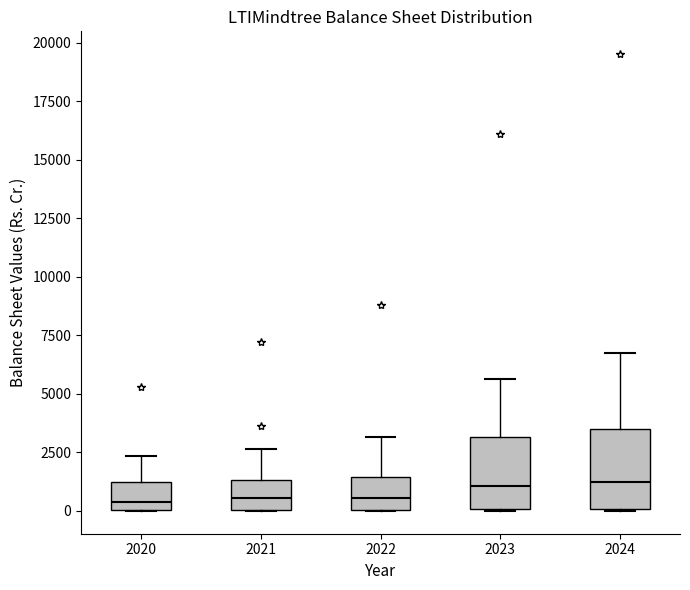

Where does the upper whisker of the box at x = 2020 end on the y-axis? The values are not printed on the chart, so give them approximately, as read against the axis.

2500